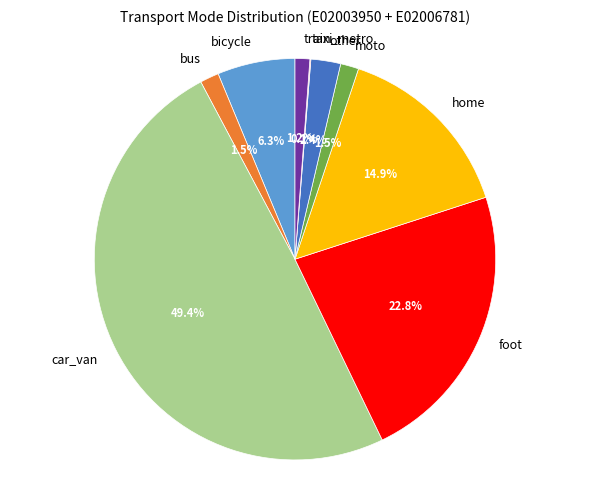

What is the ratio of the value at home to the value at car_van?

0.3